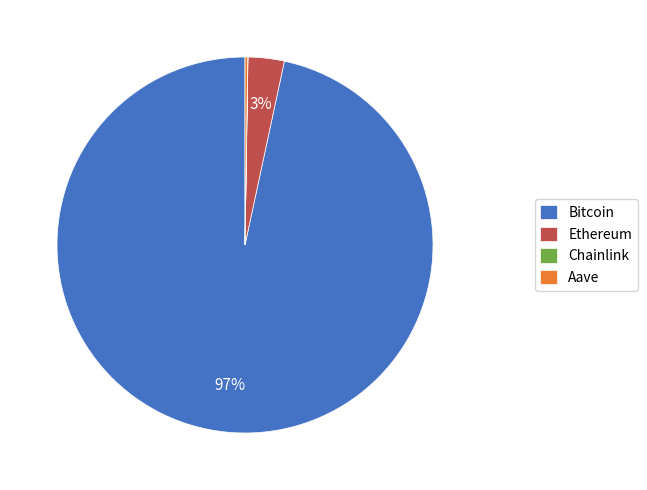

To the nearest percent, what is the difference between the largest and smallest slice percentages?

97%